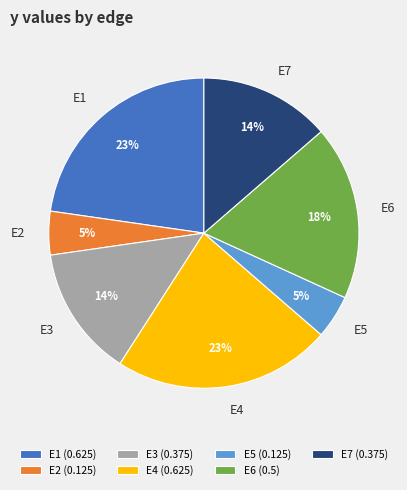

Which has a higher value, E6 (0.5) or E3 (0.375)?

E6 (0.5)